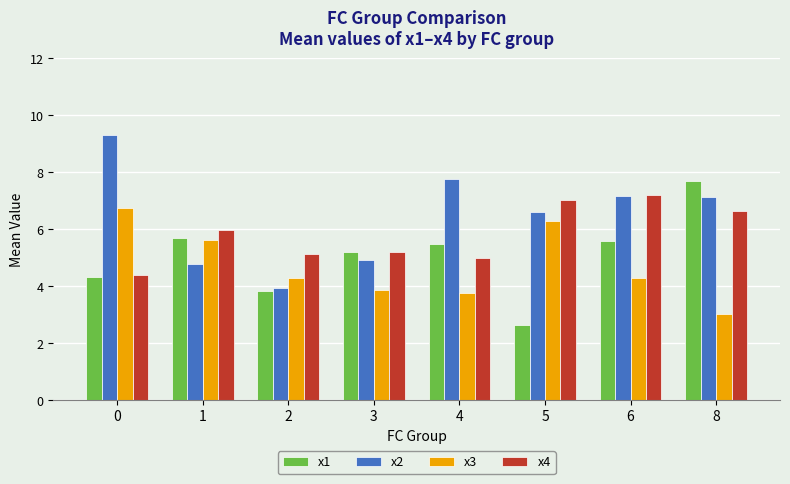

What is the difference between the maximum and minimum values in the x3 series?

3.7